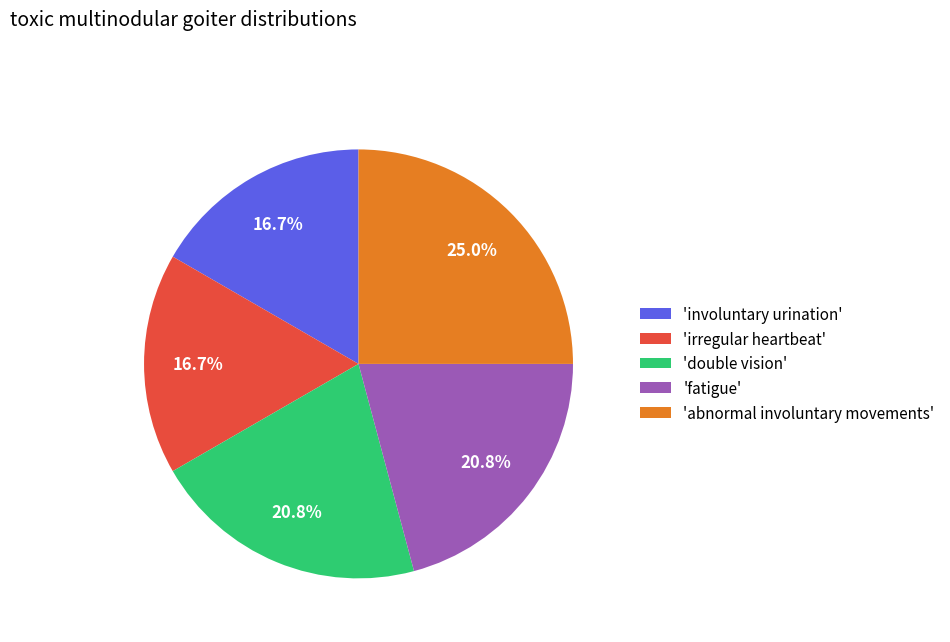

To the nearest percent, what is the average slice percentage?

20%